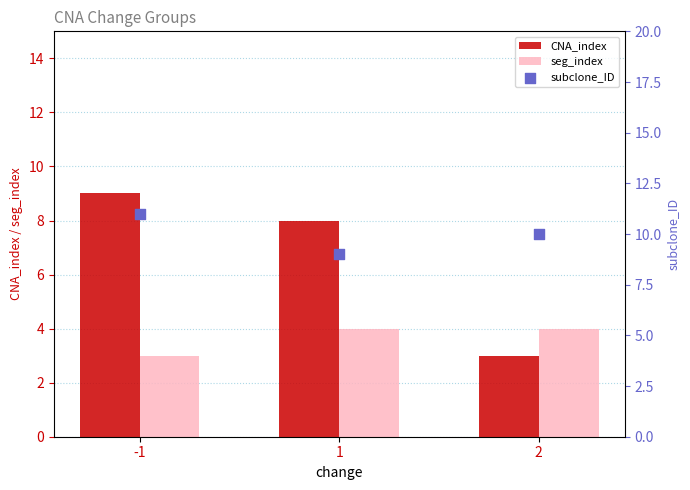

Which series contains the highest Y value?

subclone_ID